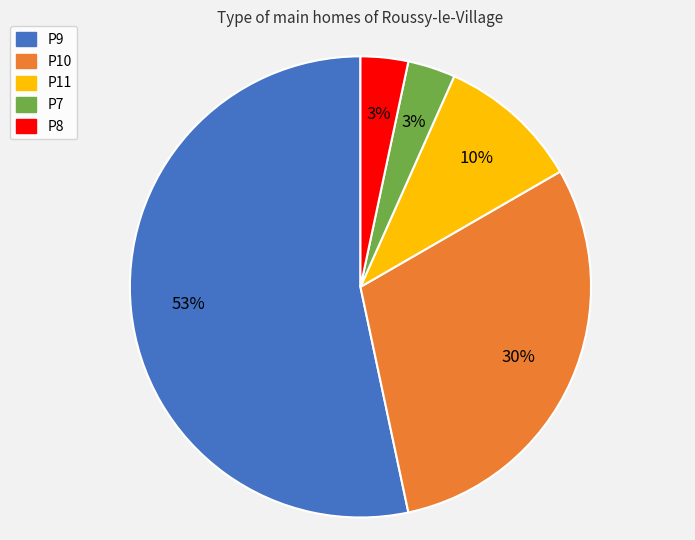

Count the number of slices in the pie.

5